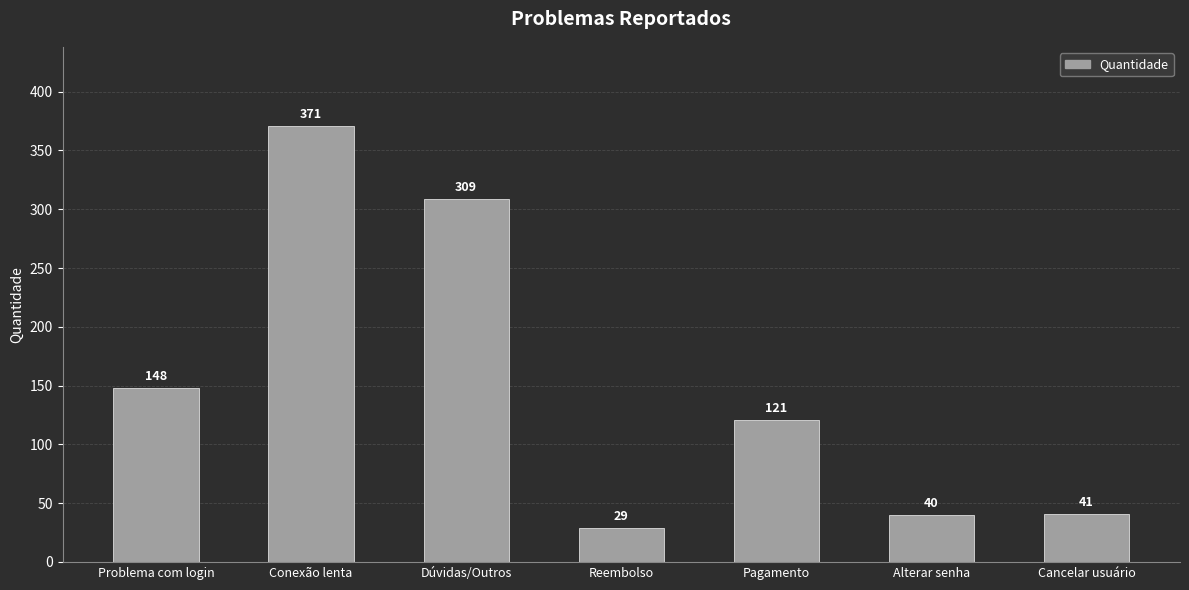

Where is the data nearest to the value 200?

Problema com login